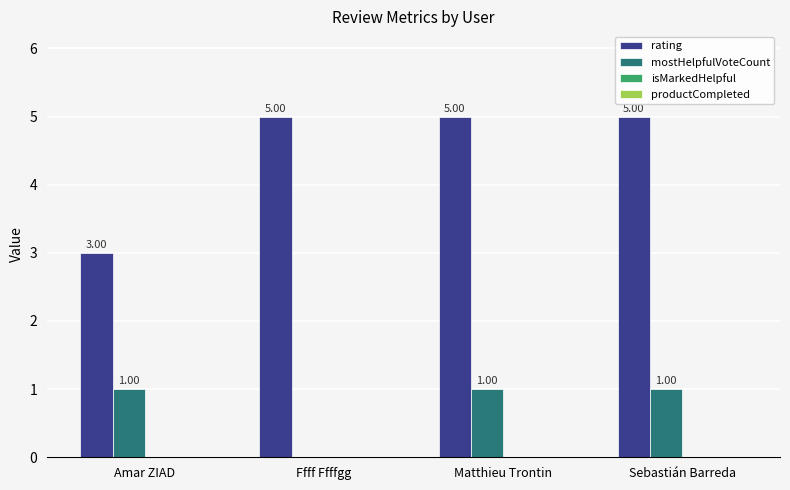

At which label is rating closest to 4?

Amar ZIAD